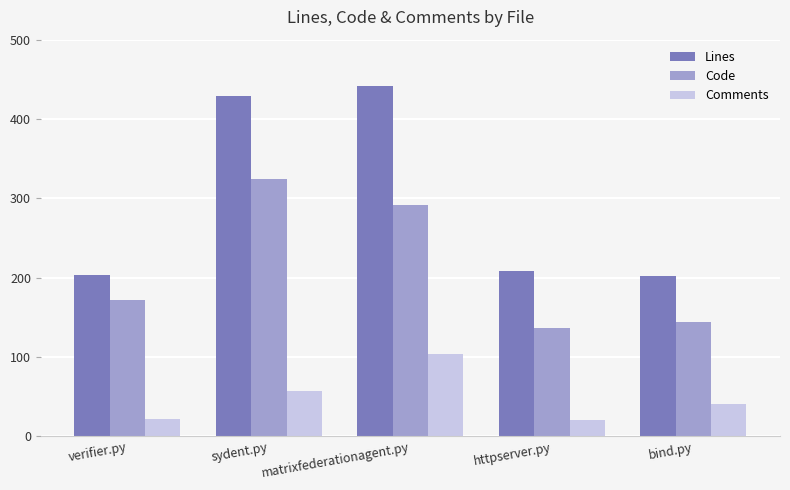

Which series has the largest total across all categories?

Lines